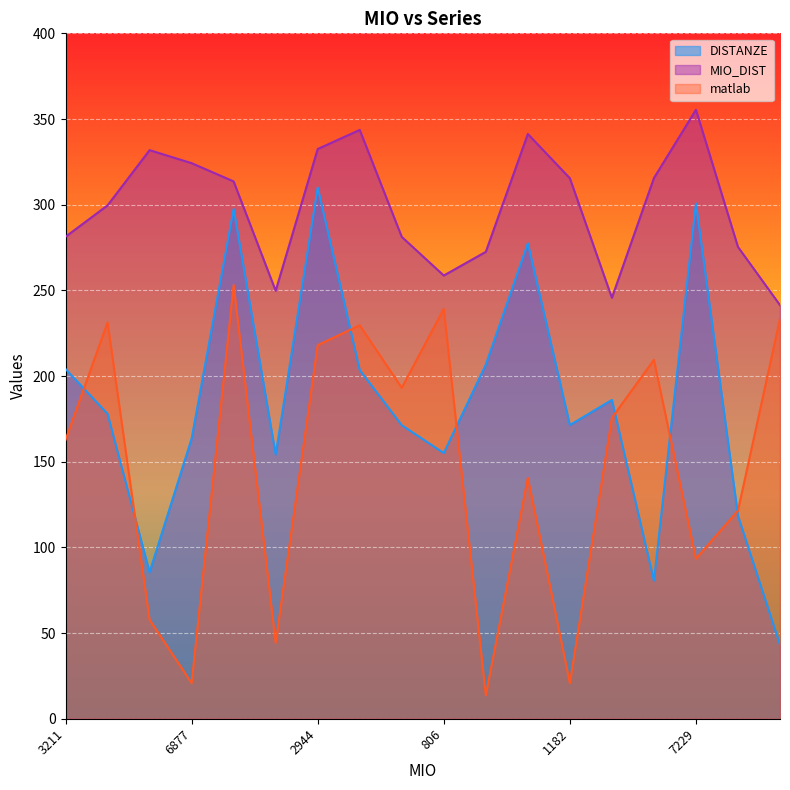

What position from the left is 579?

14